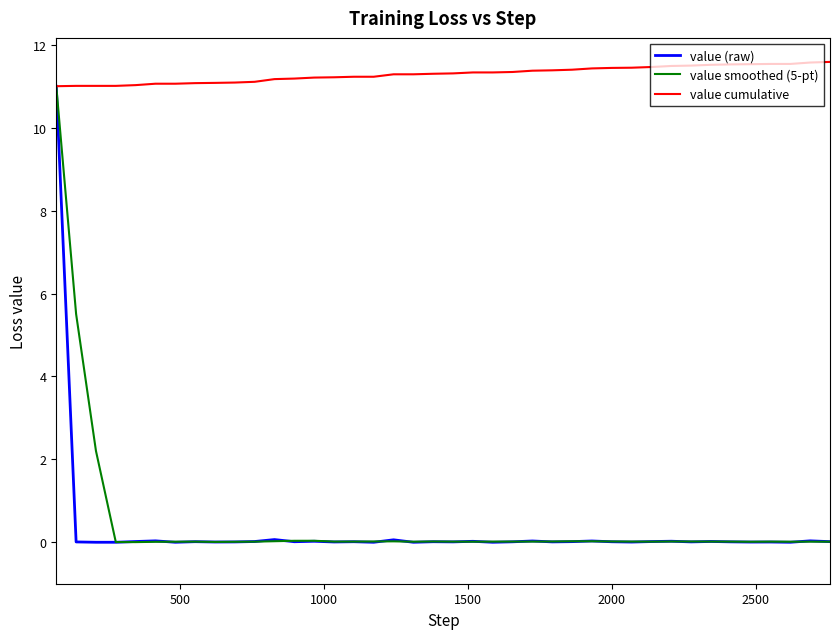

Which series has the largest range (max minus min)?

value (raw)